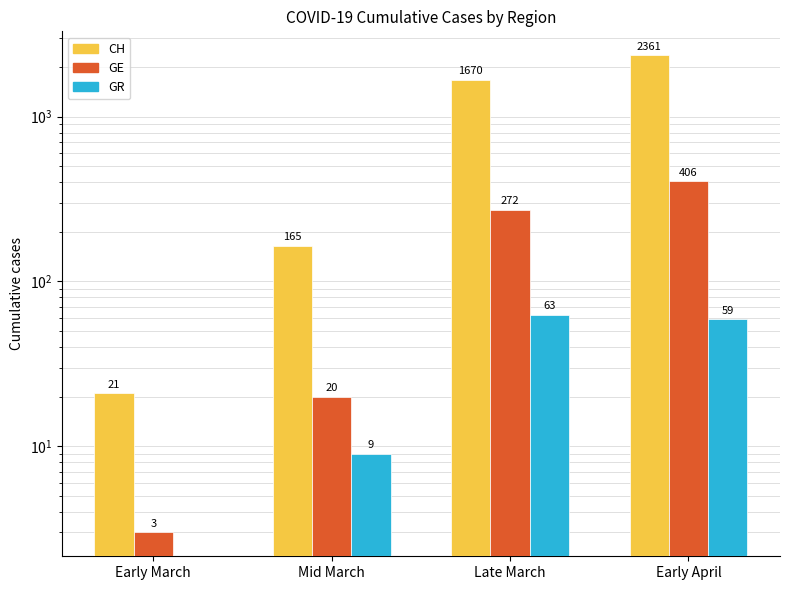

Is the value of GE at Mid March greater than the value of GR at Mid March?

Yes